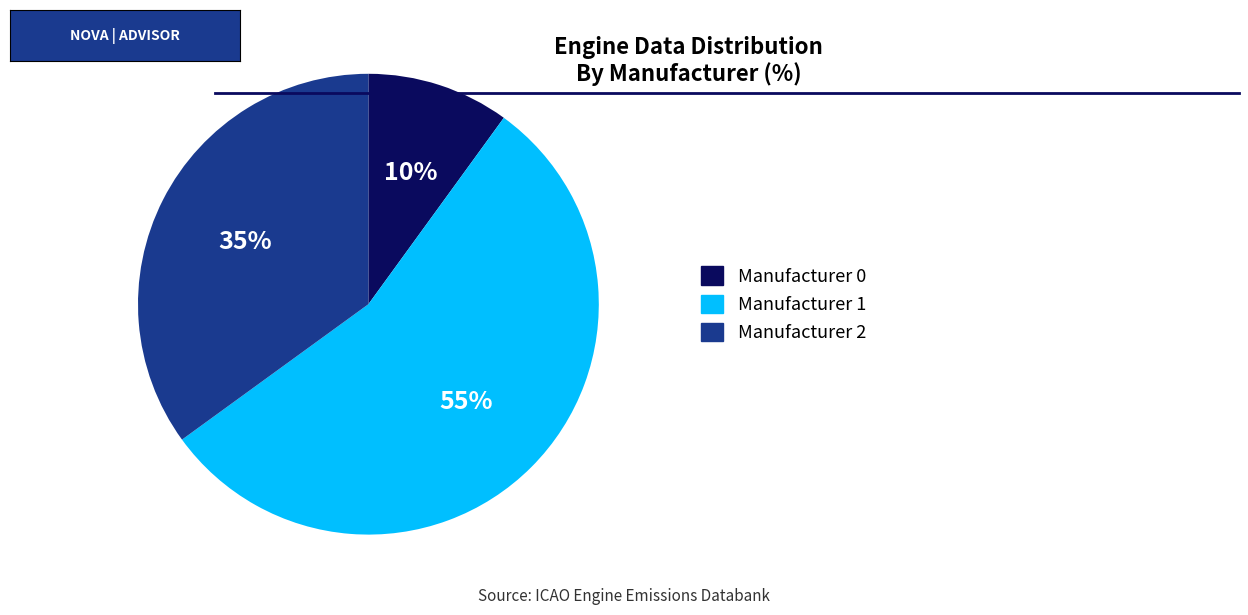

Rank the categories by value from highest to lowest.

Manufacturer 1, Manufacturer 2, Manufacturer 0